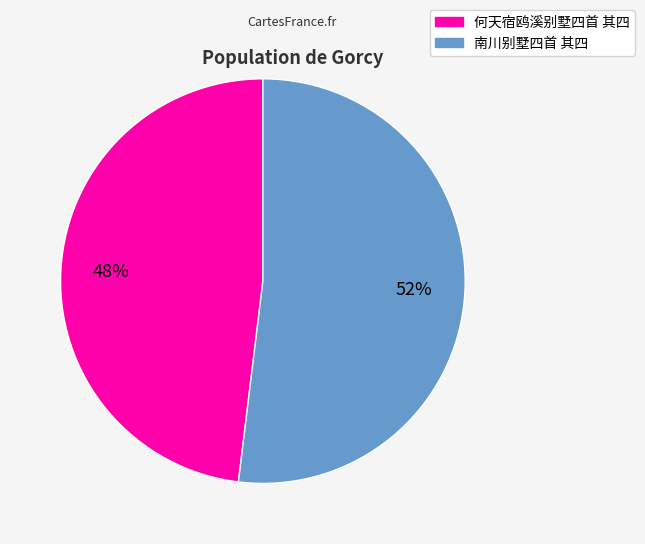

How many segments does this pie chart have?

2